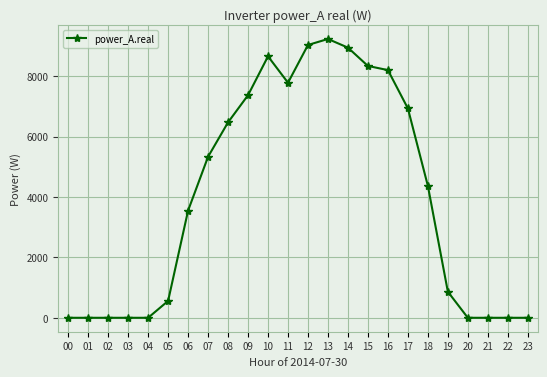

What is the difference between the maximum and second lowest values?

9228.7